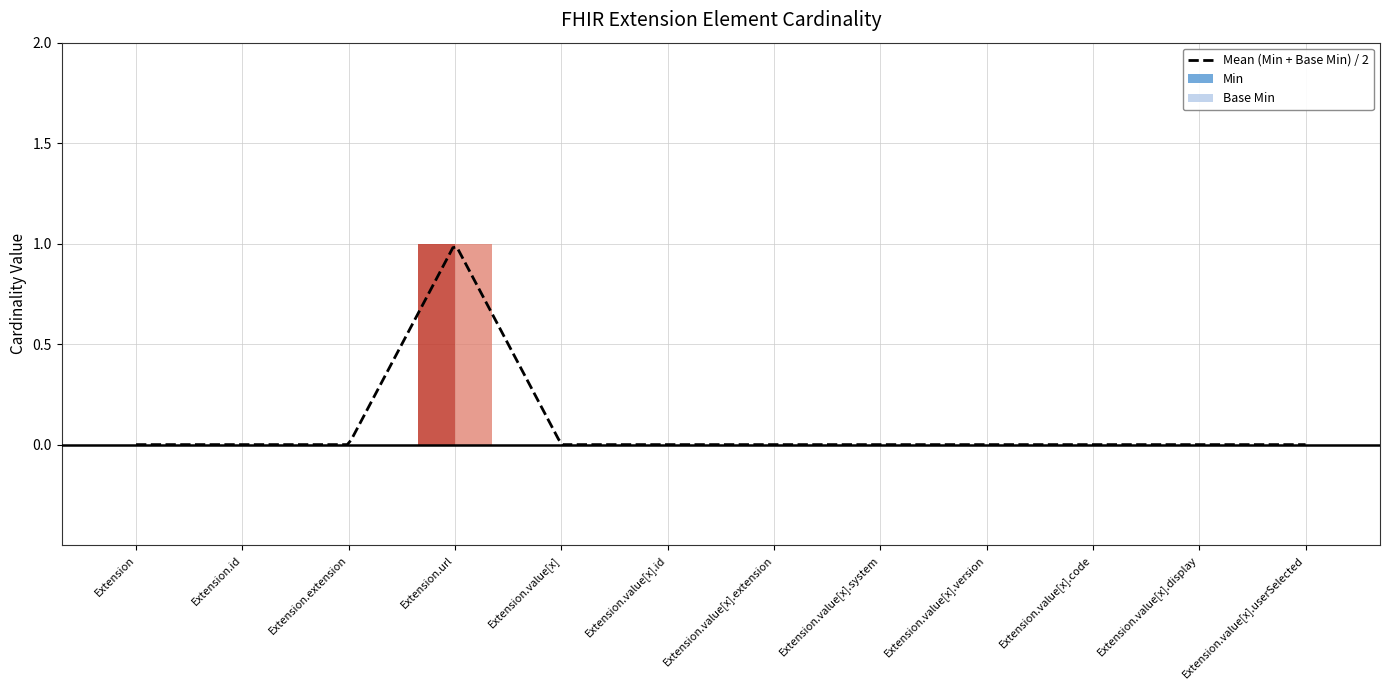

Is the value of Min at Extension.value[x].version greater than the value of Base Min at Extension.id?

No